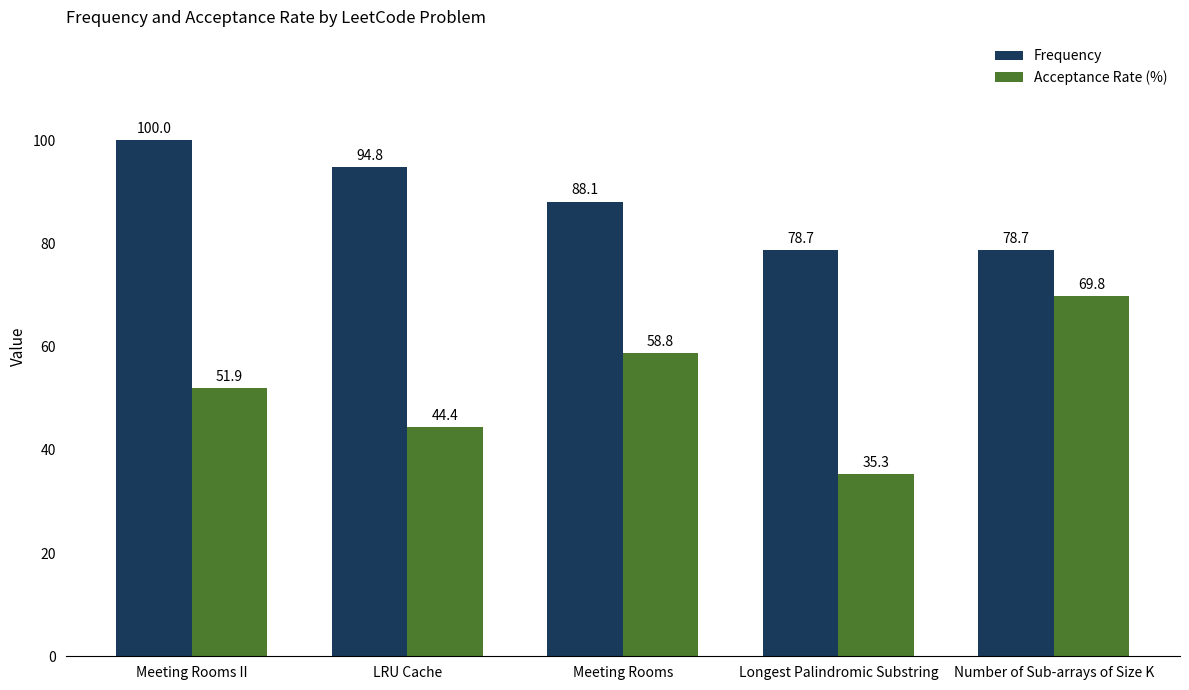

How many bars are there in each group?

2